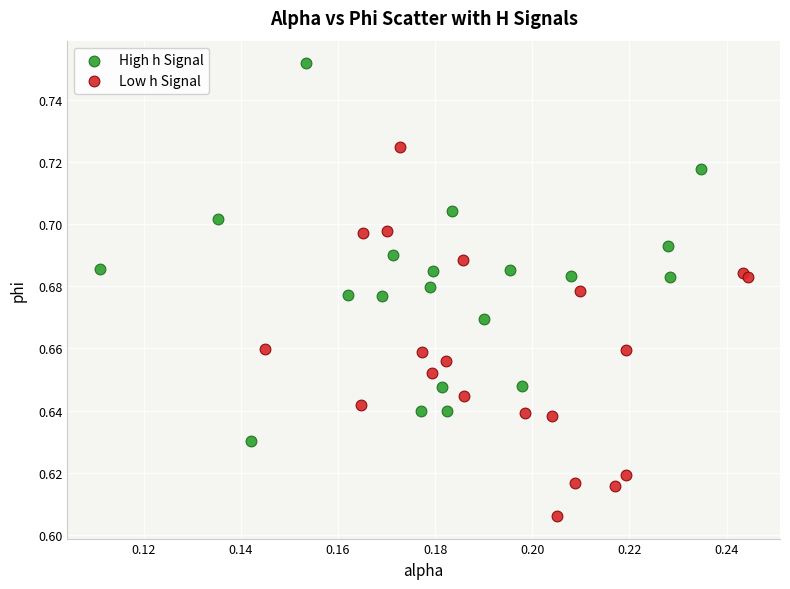

Which series reaches the maximum Y coordinate?

High h Signal